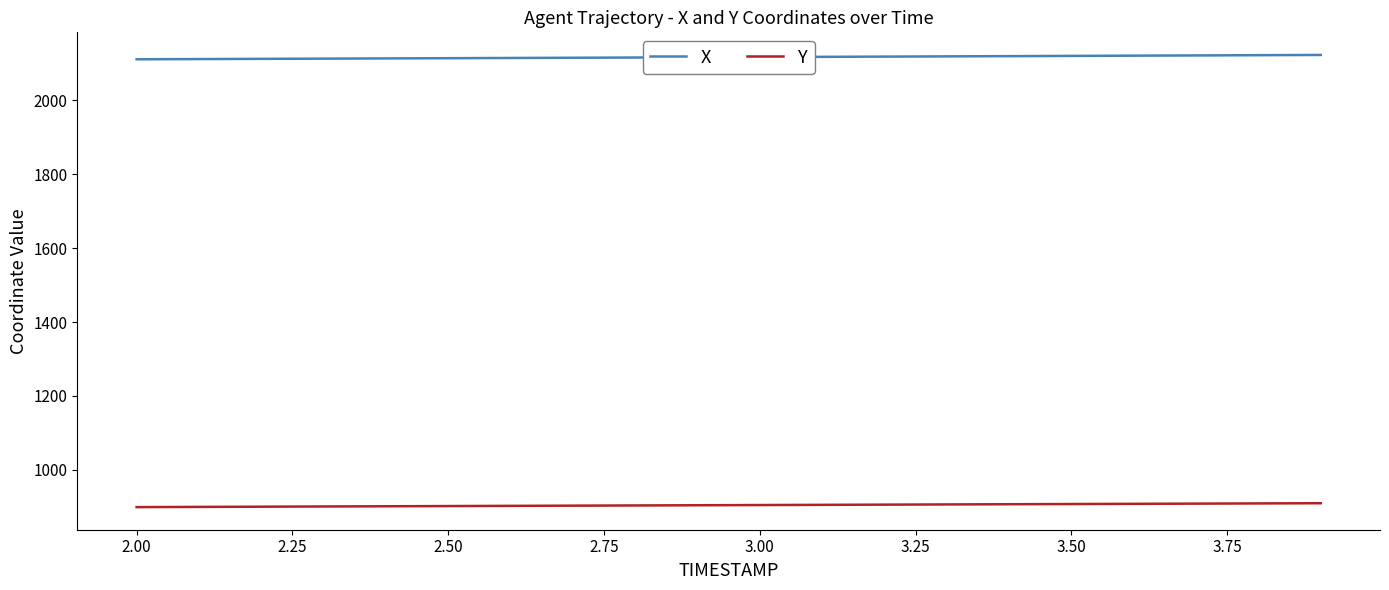

True or false: Y and X cross at least once.

False